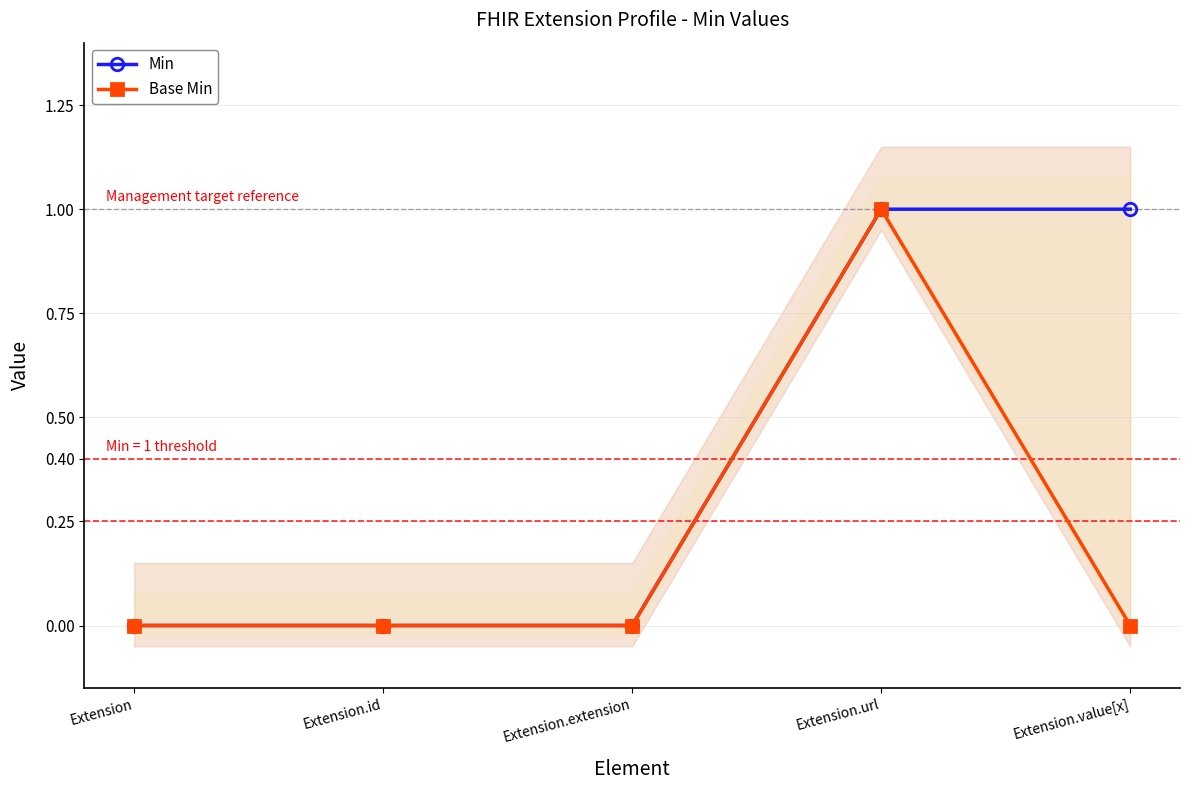

True or false: Min and Base Min cross at least once.

False